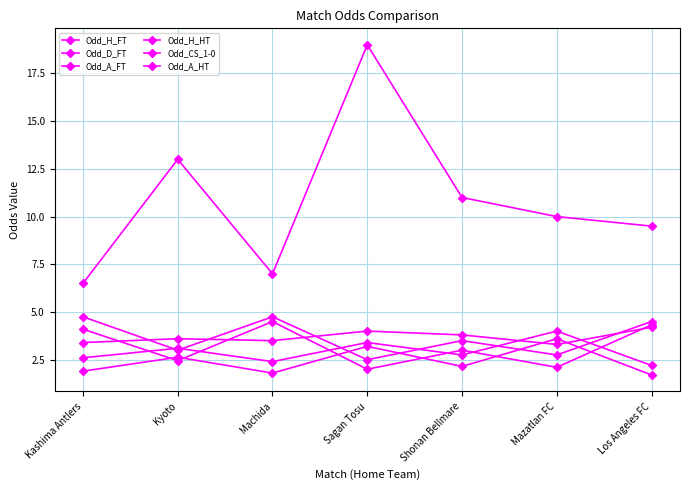

At which category does the chart reach its peak across all series?

Sagan Tosu